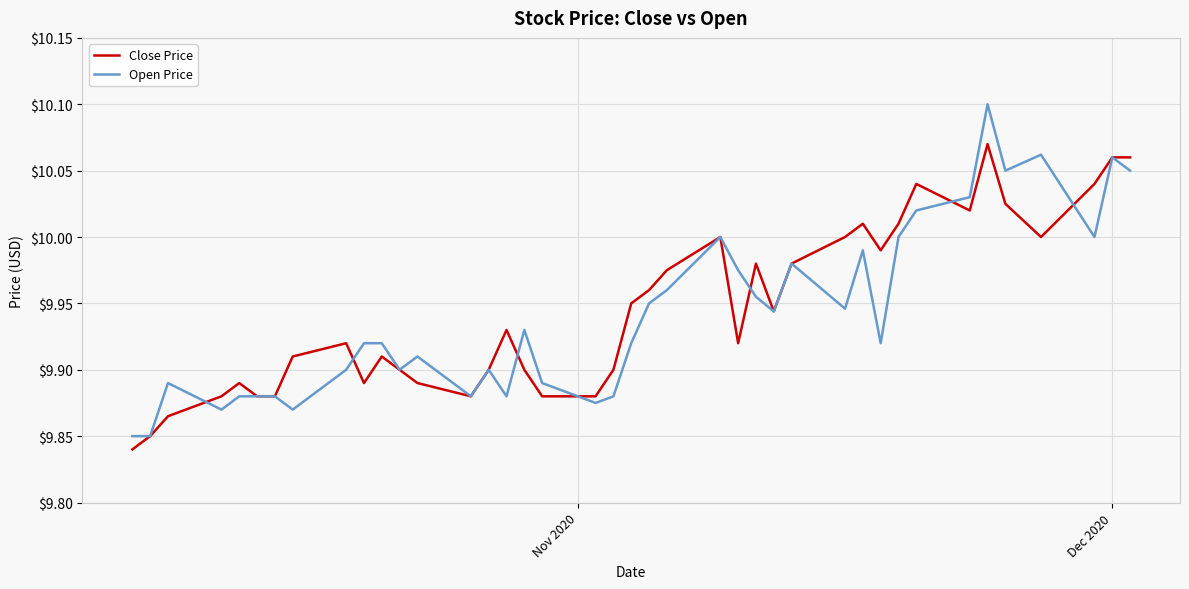

List the series in order of their peak value, lowest first.

Close Price, Open Price